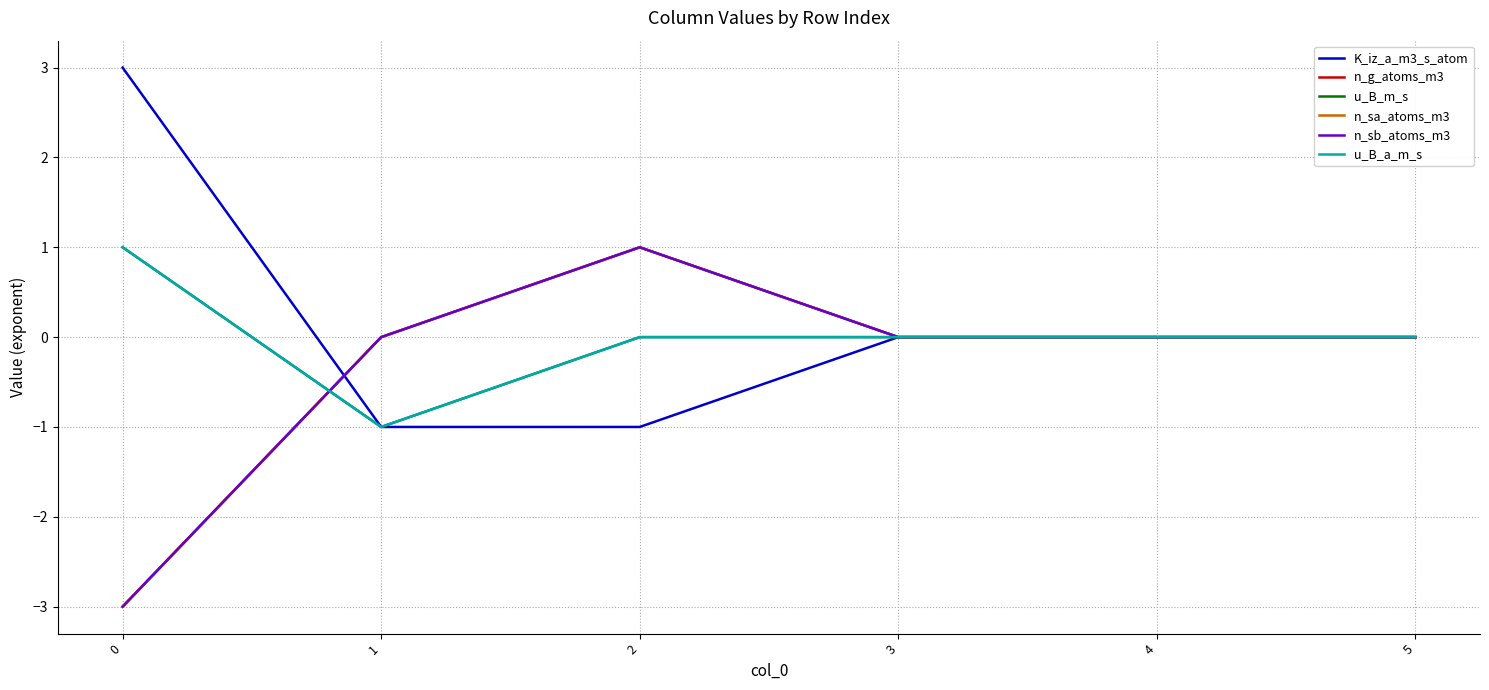

Which series has the largest range (max minus min)?

K_iz_a_m3_s_atom